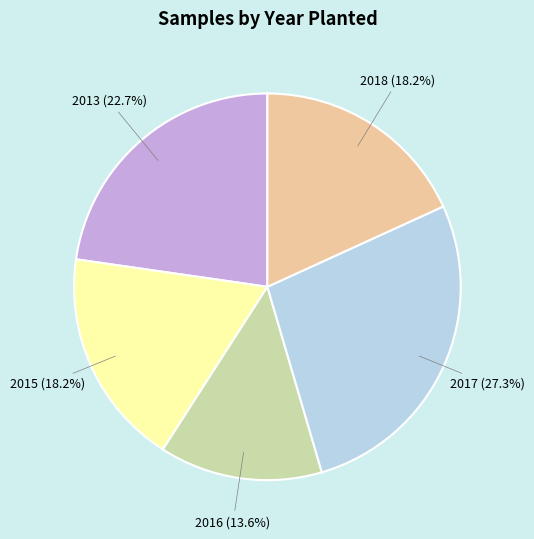

Between 2016 and 2018, which is larger?

2018